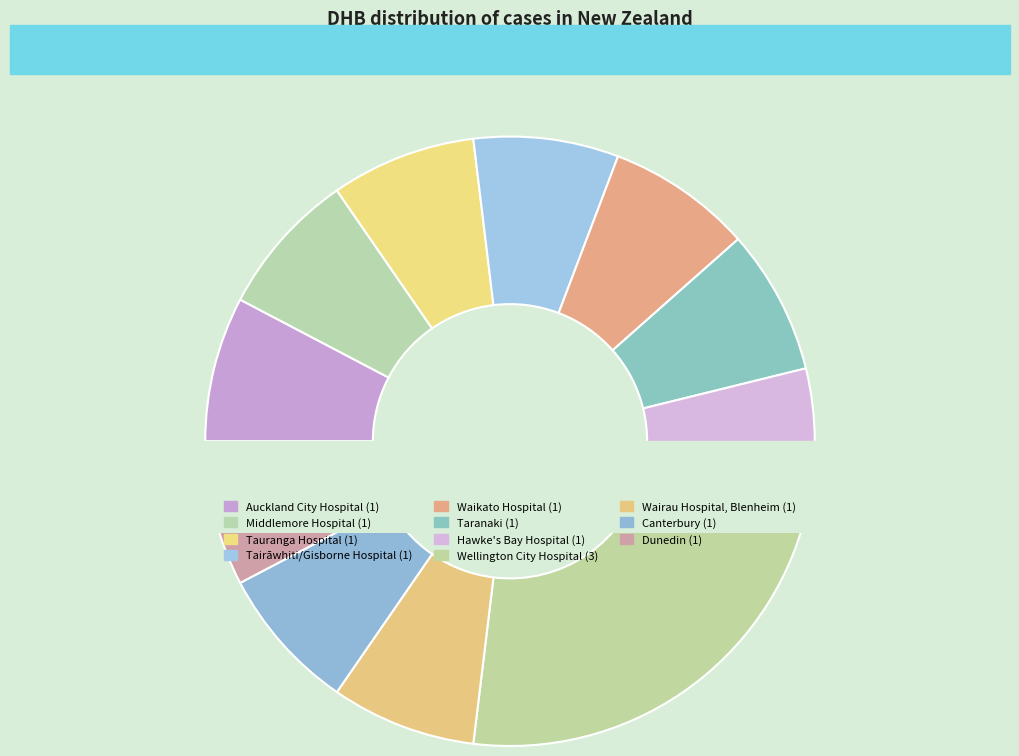

Which category has the biggest portion of the pie?

Wellington City Hospital